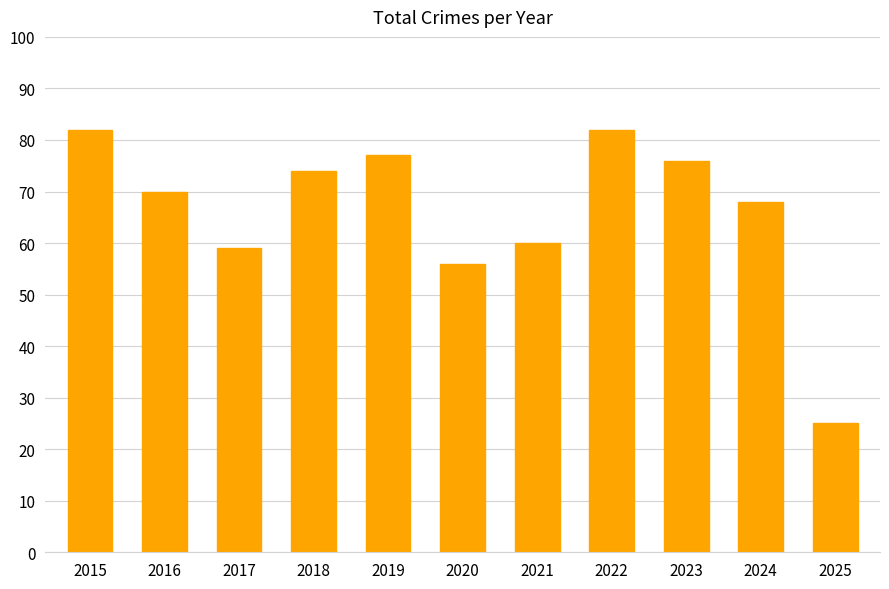

What is the sum of all values?

729